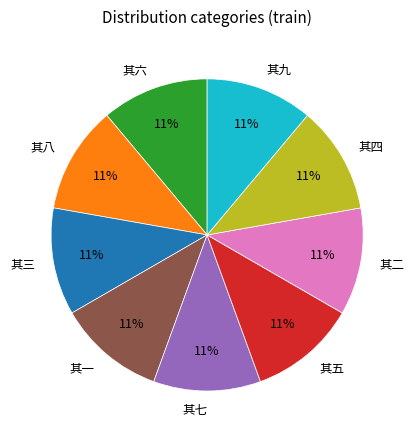

To the nearest percent, what is the combined percentage of 其四 and 其三?

22%